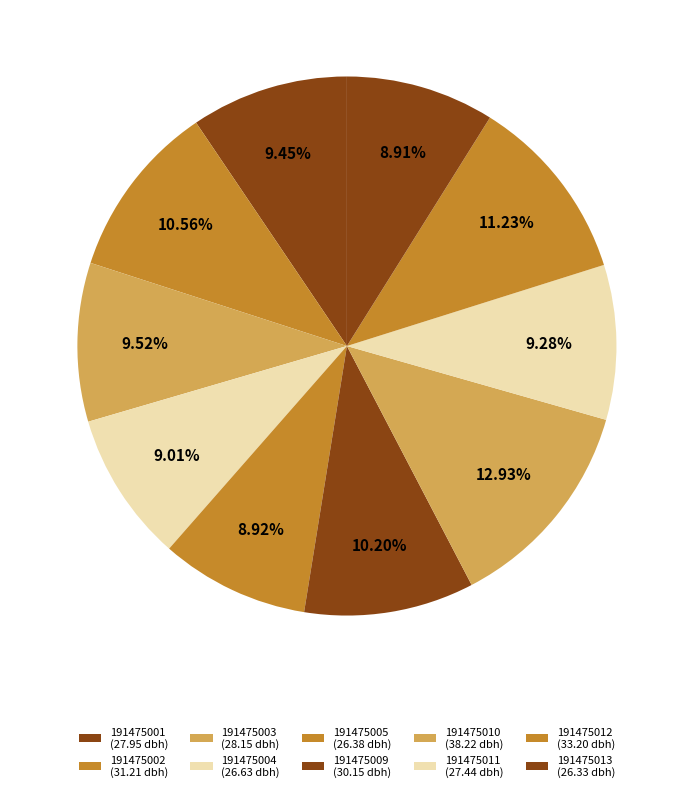

Which category has the biggest portion of the pie?

191475010